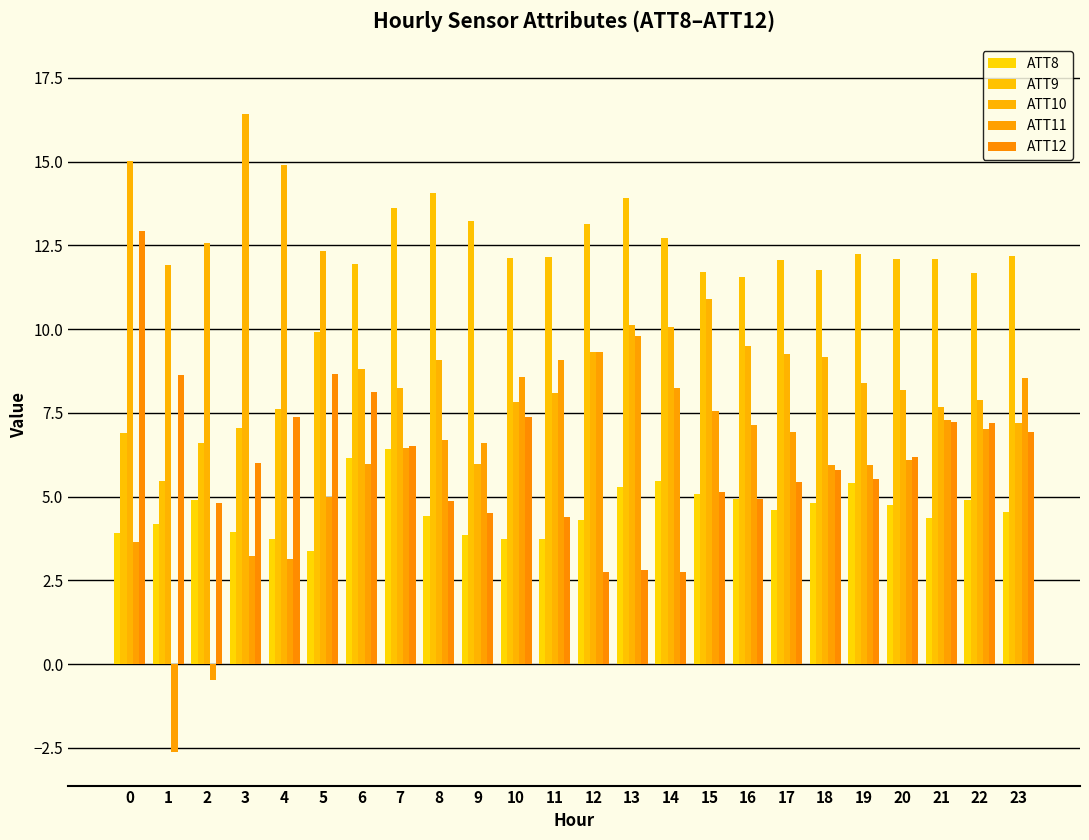

What is the sum of all ATT8 values?

110.8